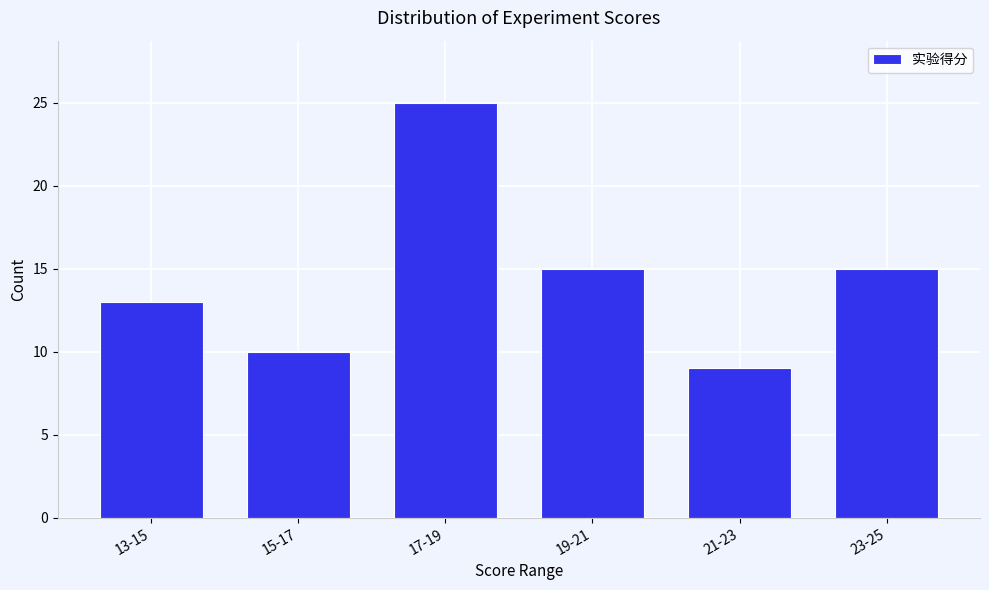

Reading right to left, list all the values displayed in this chart.

23-25=15	21-23=9	19-21=15	17-19=25	15-17=10	13-15=13